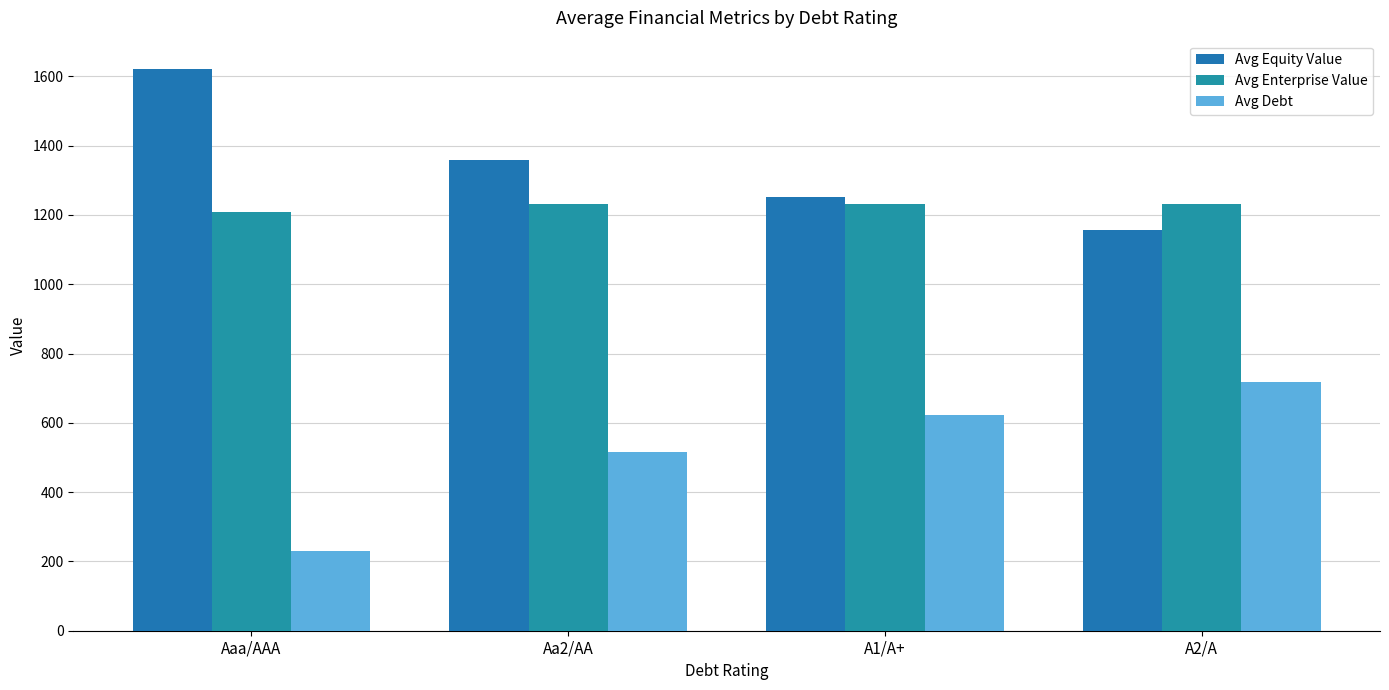

Where is Avg Debt nearest to the value 473?

Aa2/AA